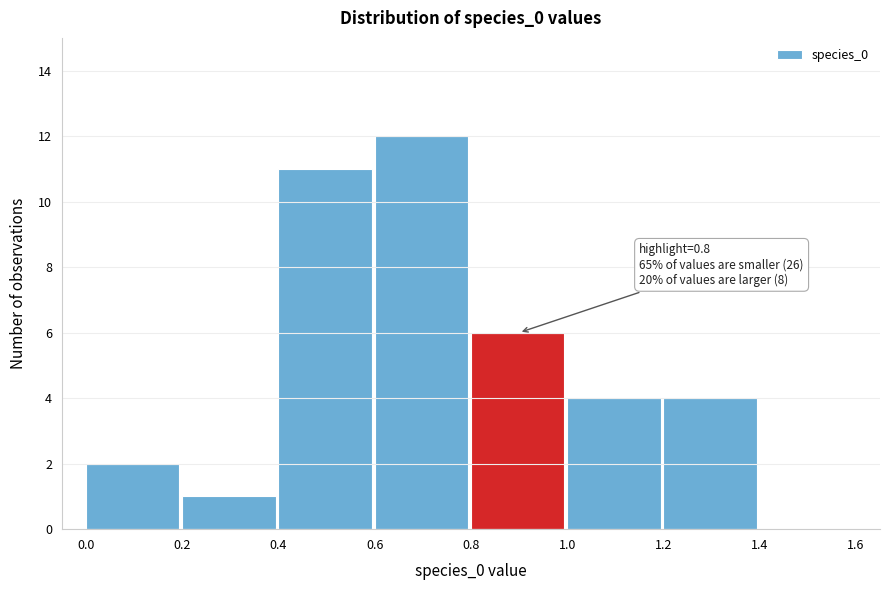

Which range on the x-axis has the tallest bar?

0.6 to 0.8